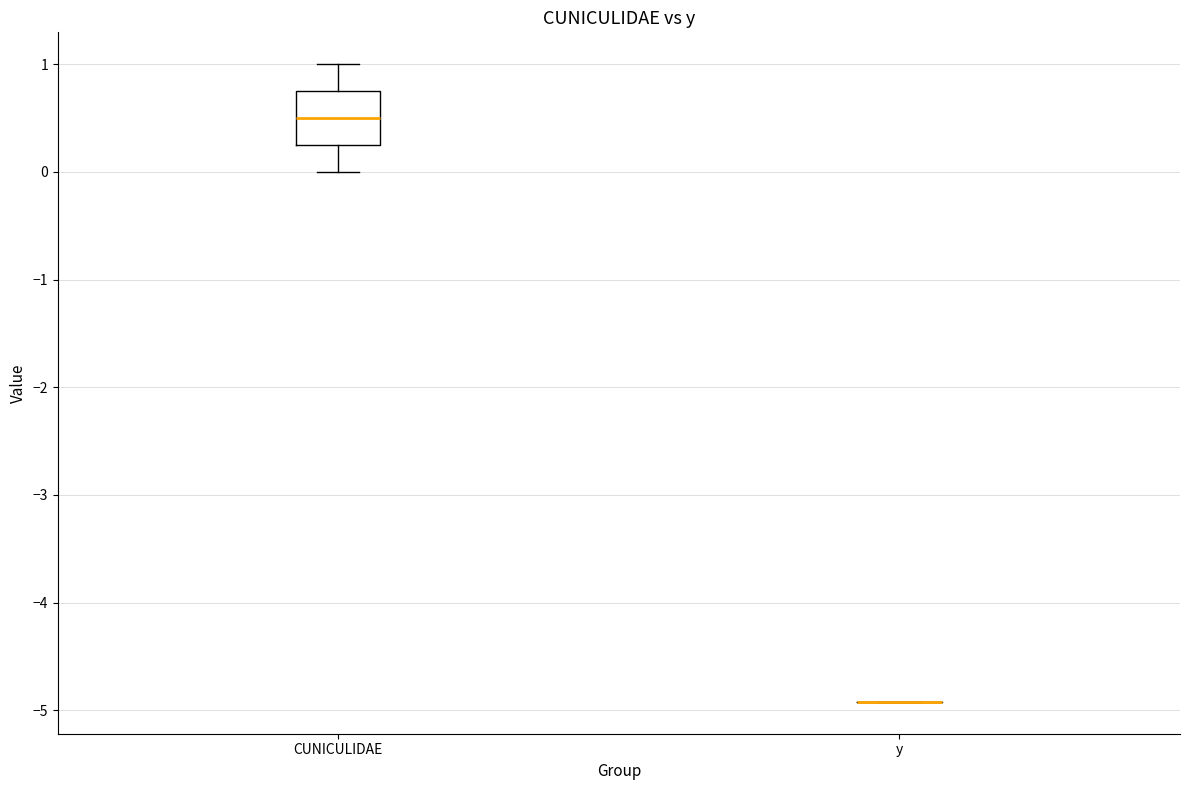

Comparing the boxes themselves (not the whiskers), which one is the tallest?

CUNICULIDAE